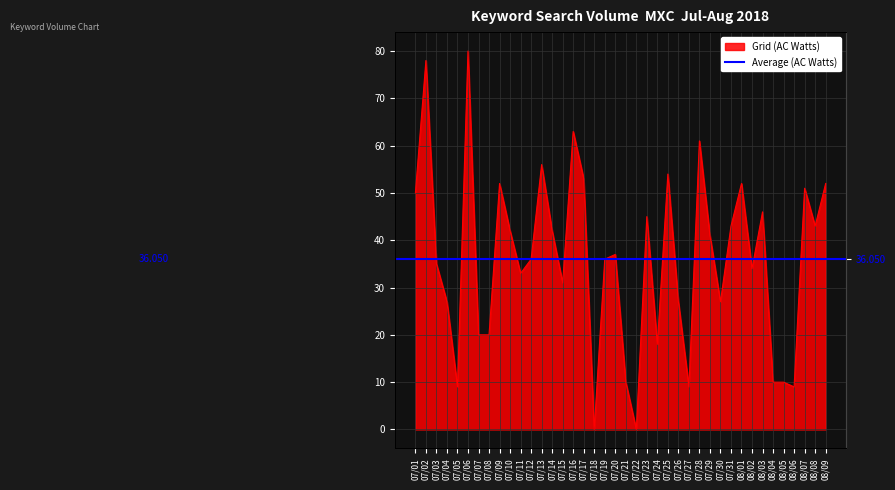

Does the chart display data point markers on the line(s)?

No